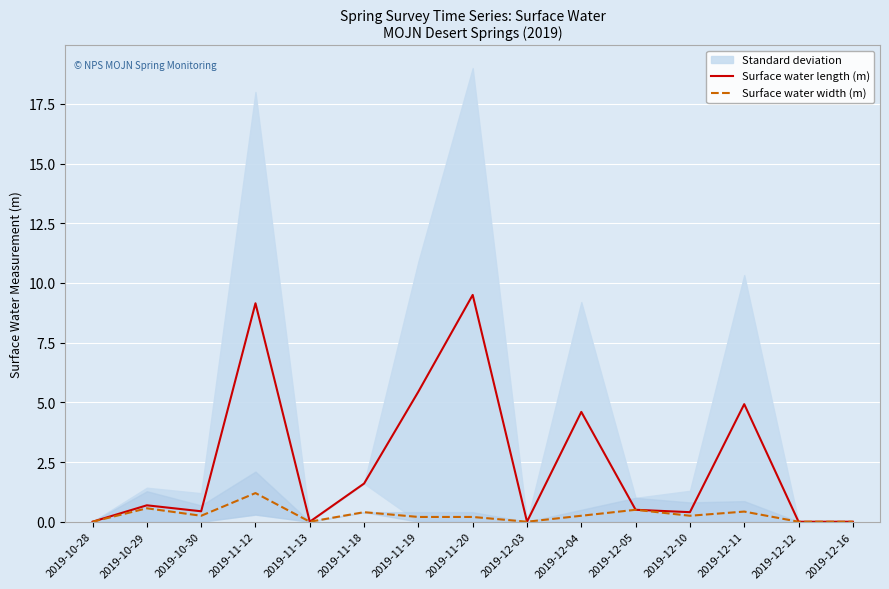

Is the value of Surface water width (m) at 2019-11-19 greater than the value of Surface water length (m) at 2019-12-03?

Yes